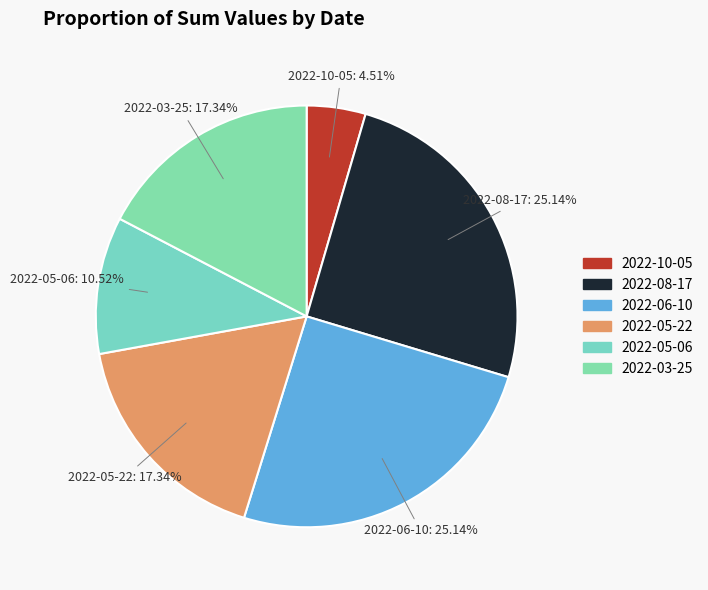

How many segments does this pie chart have?

6